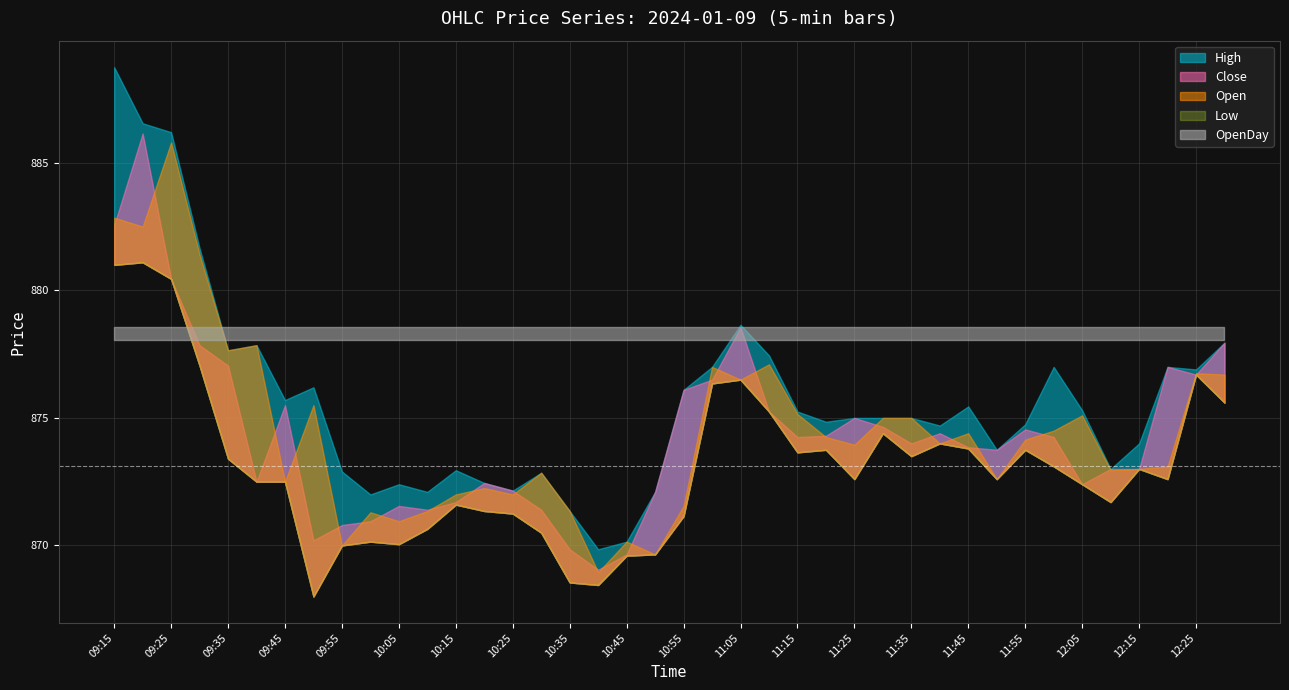

Count the number of data series in this chart.

5